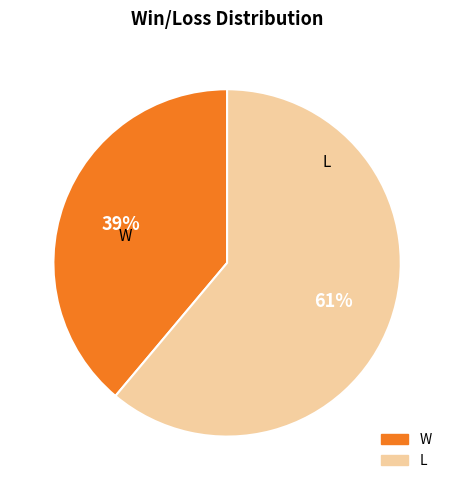

Approximately how many times larger is the value at W compared to L?

0.6